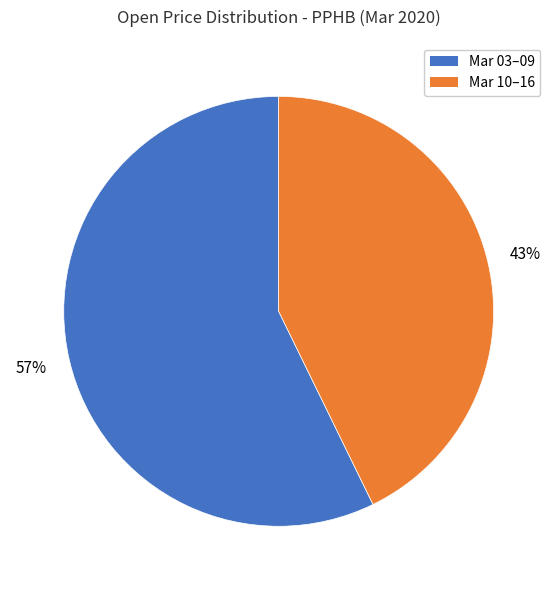

To the nearest percent, what is the average slice percentage?

50%